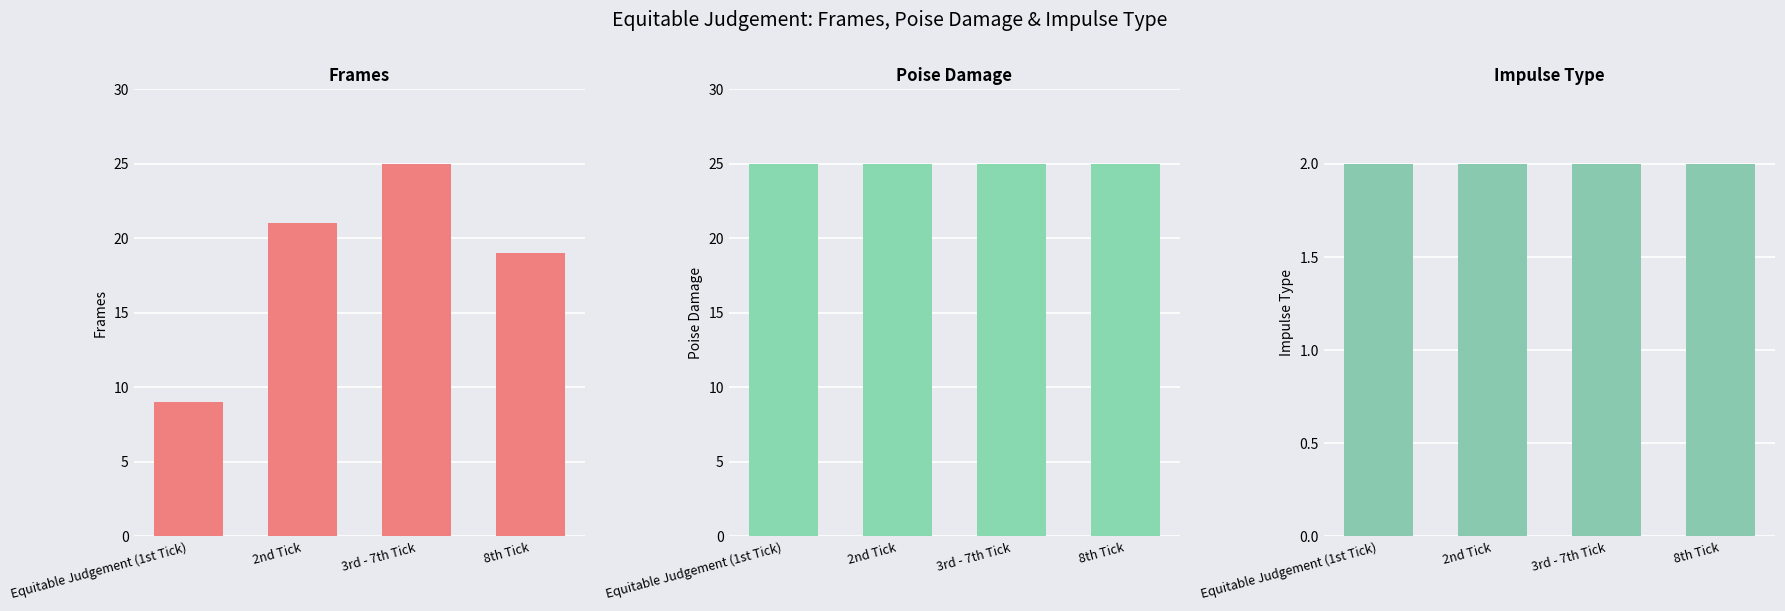

At which category is the sum across all series the highest?

3rd - 7th Tick